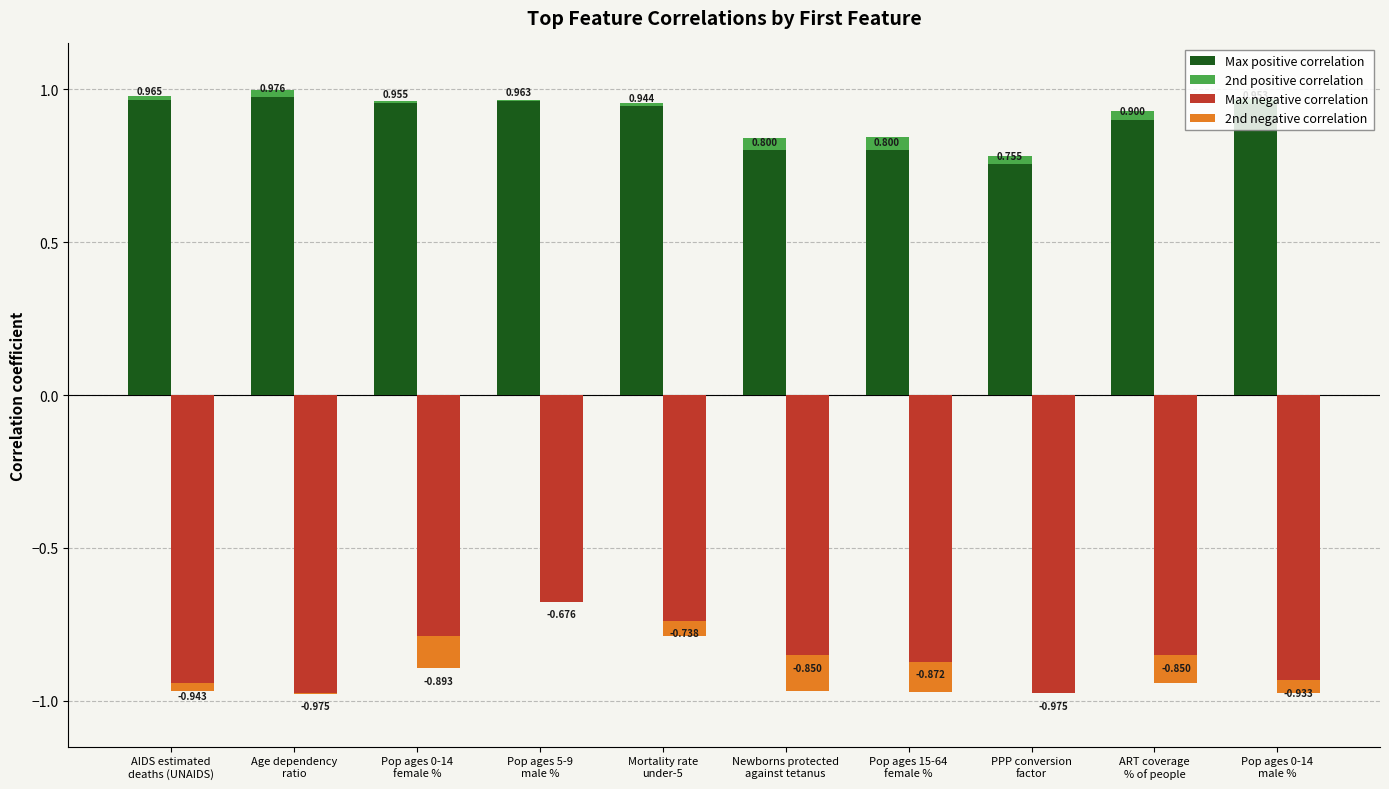

Is the value of Max positive correlation at Pop ages 0-14
female % greater than the value of 2nd positive correlation at Pop ages 0-14
male %?

Yes